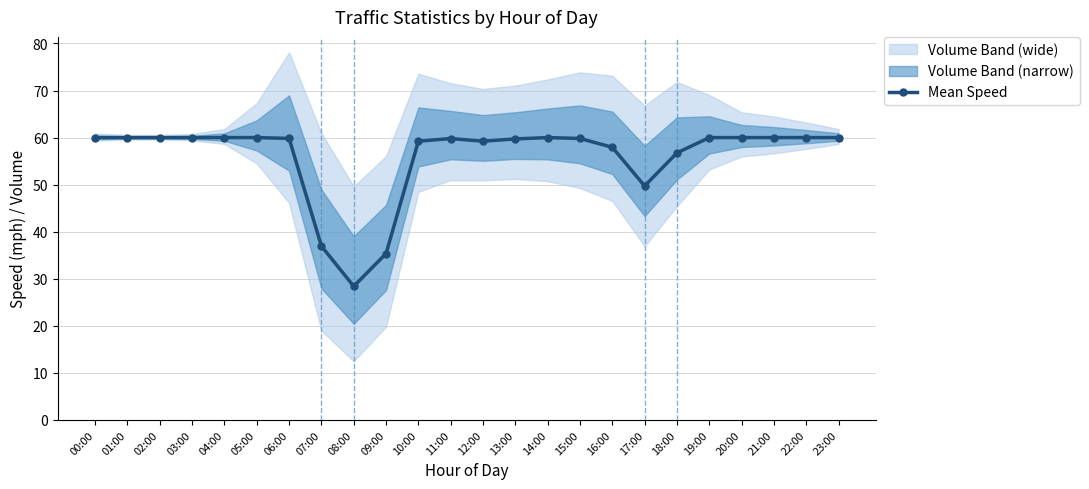

Approximately how many times larger is the value at 22:00 compared to 10:00?

1.0